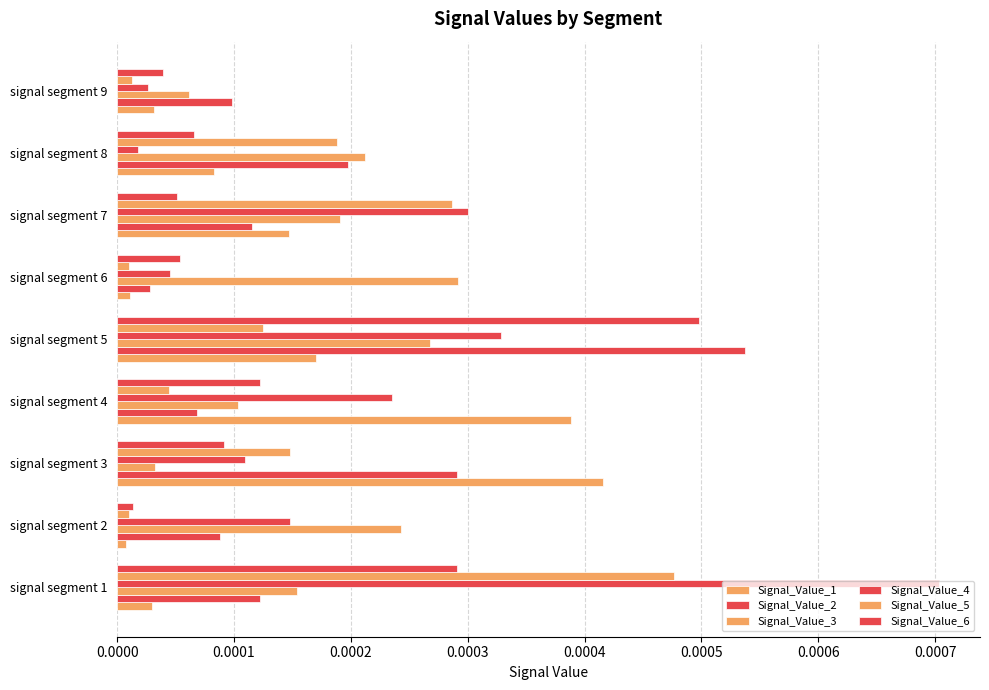

How many distinct data groups are displayed?

6